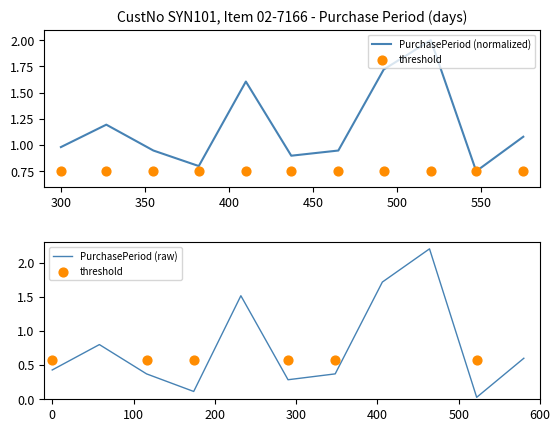

What is the change in value from 2017-05-26 to 2017-10-24?

-0.3